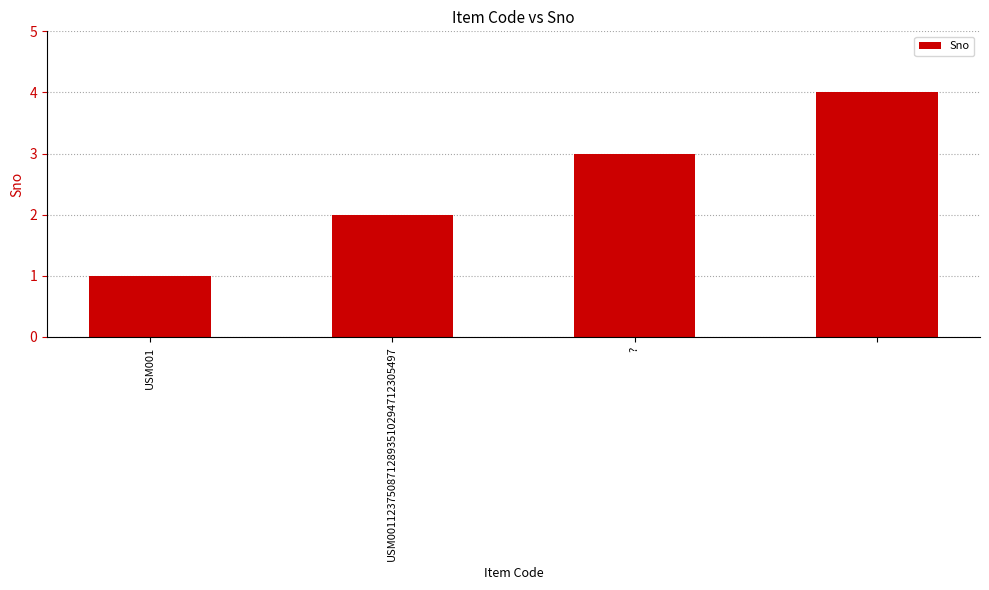

What is the difference between the maximum and minimum values?

3